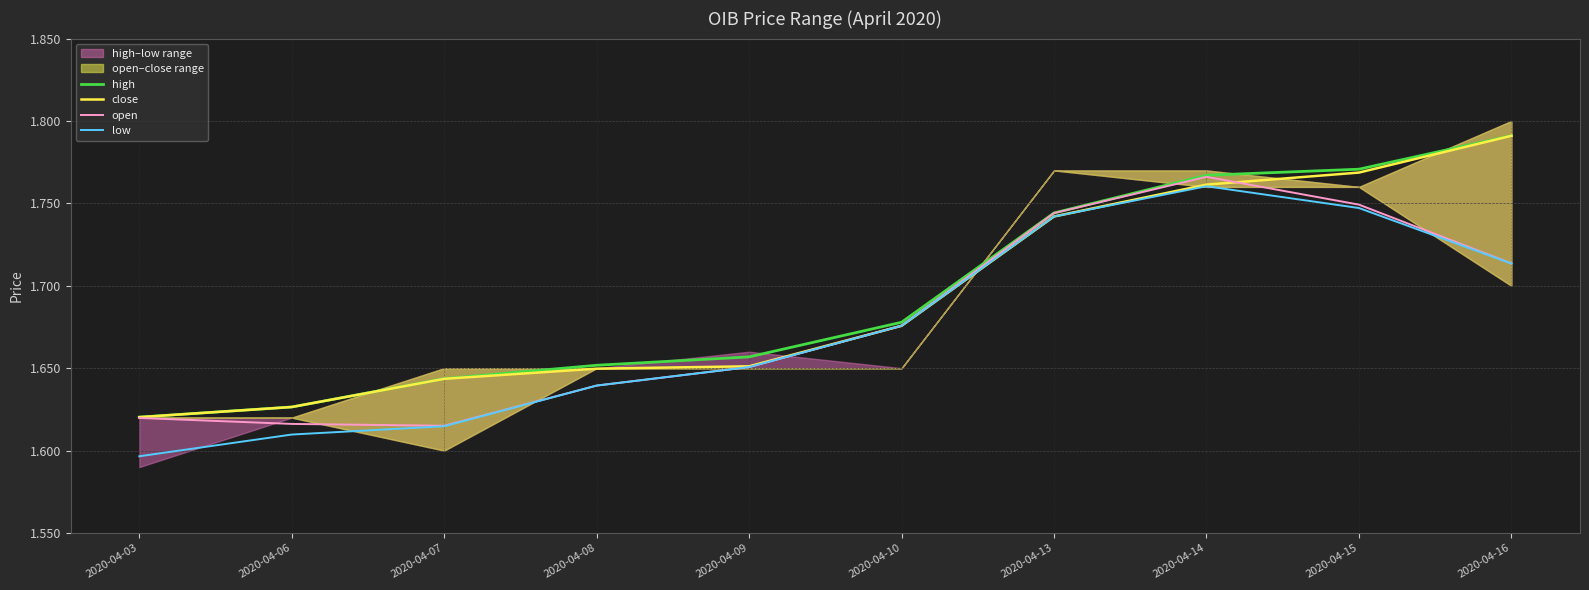

Is it true that close equals 0.8 at 2020-04-08?

False